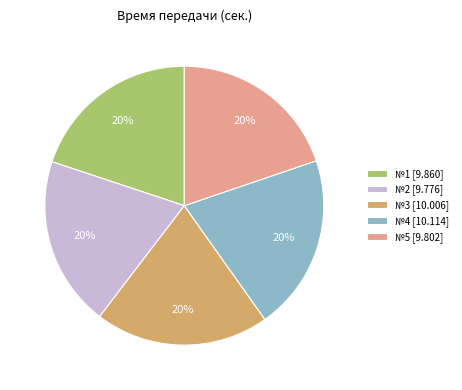

What is the ratio of the value at №2 [9.776] to the value at №3 [10.006]?

1.0